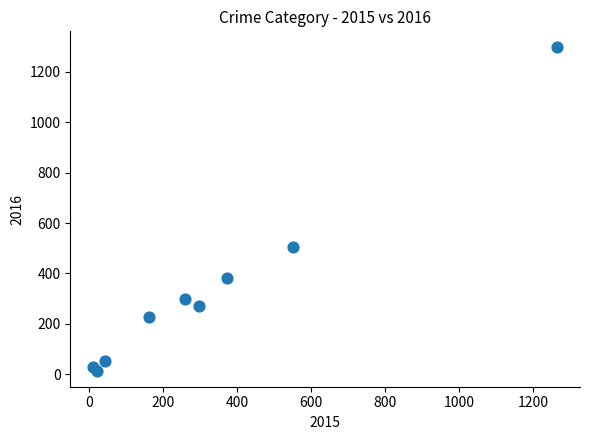

What Y value in the scatter plot is closest to 655?

505